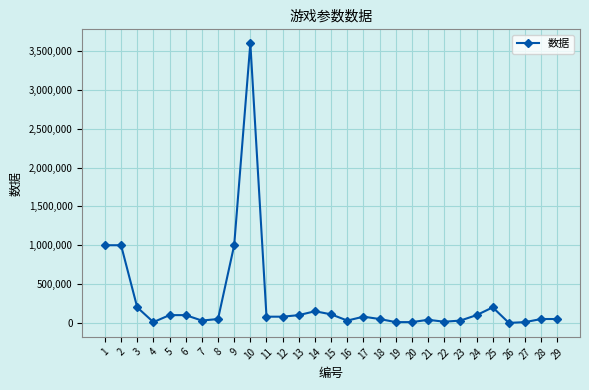

What is the maximum value shown in the chart?

3600000